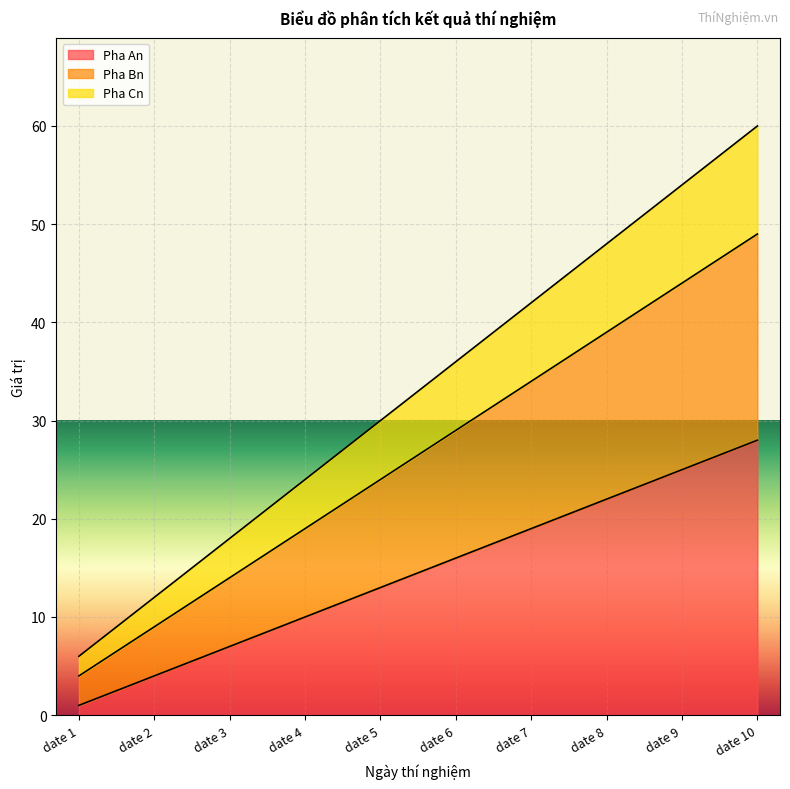

True or false: Pha Cn and Pha Bn intersect in this chart.

False